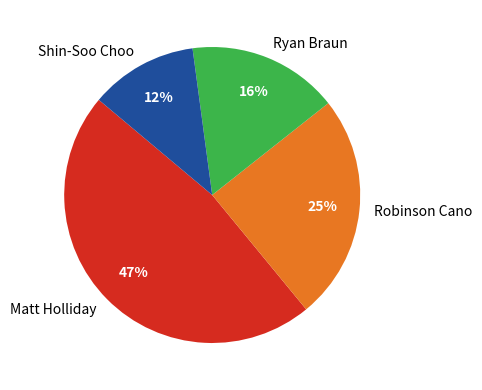

Count the number of slices in the pie.

4